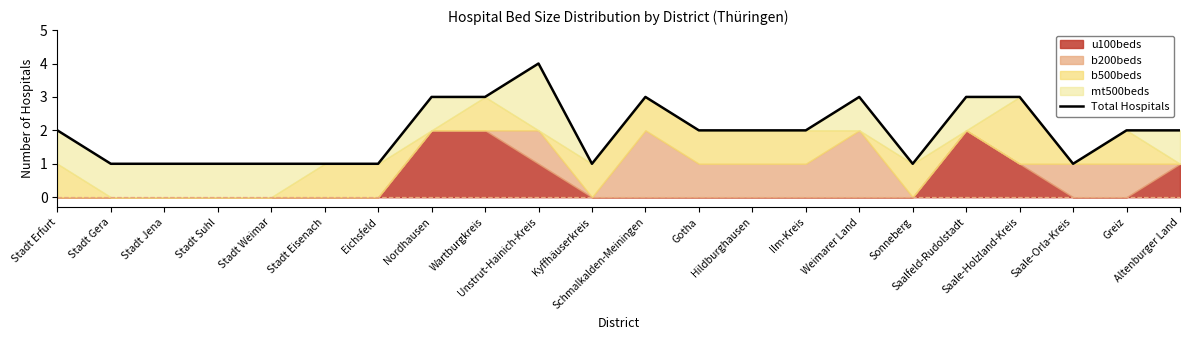

What is the label of the 6th point from the left?

Stadt Eisenach